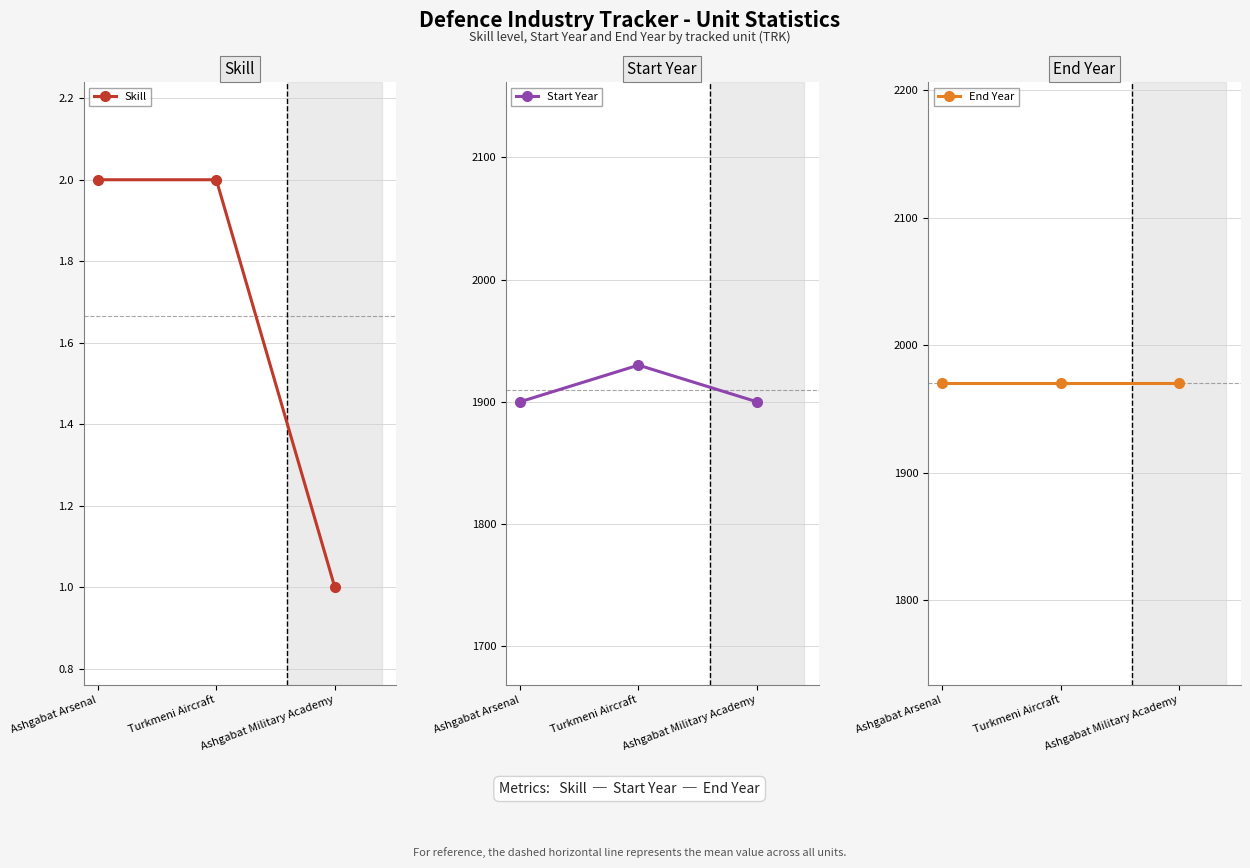

What is the smallest value displayed?

1